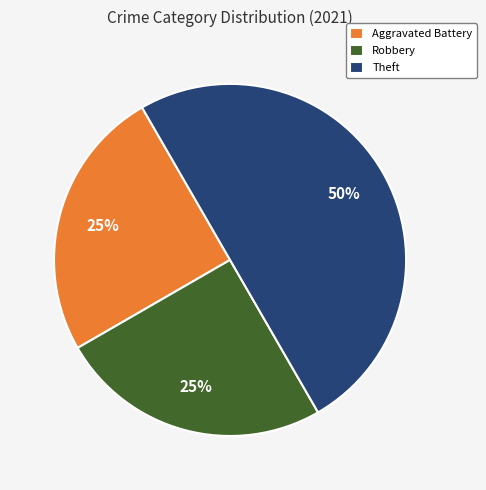

Does Aggravated Battery represent more than half of the total?

No